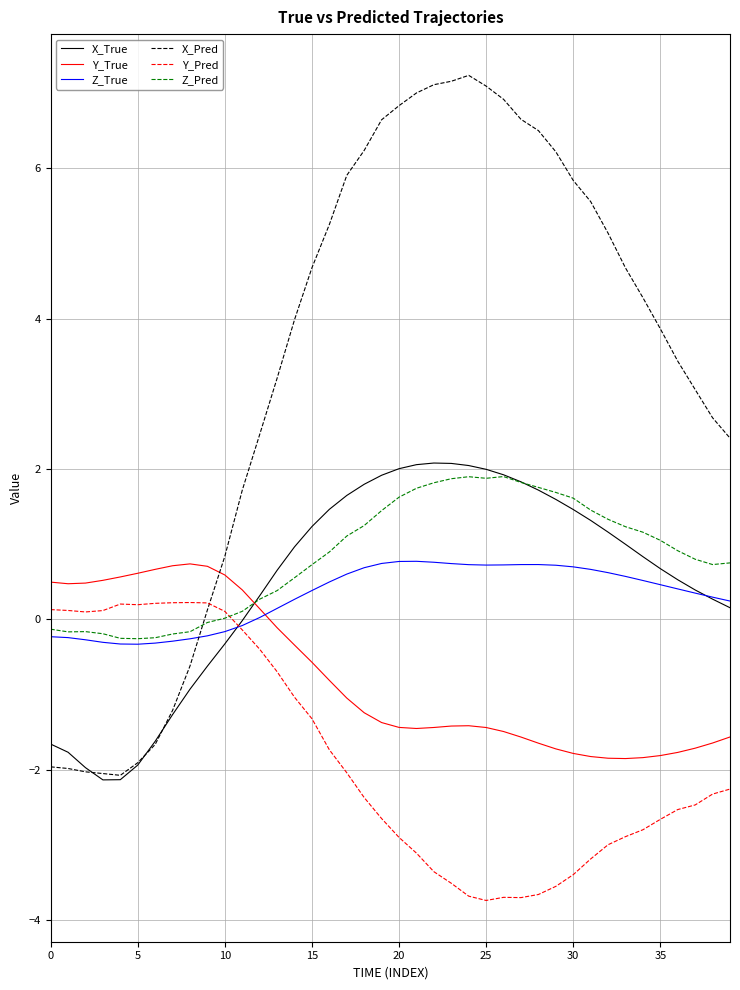

Which series has the largest range (max minus min)?

X_Pred